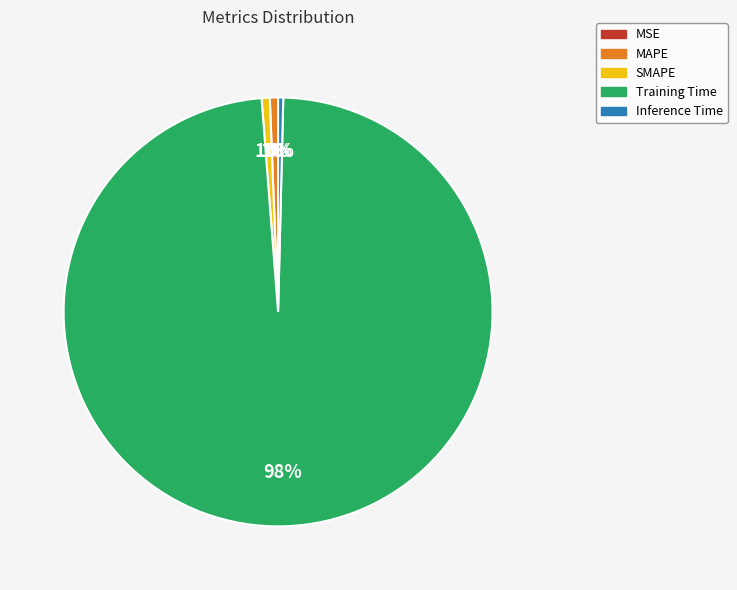

Which slice represents more than half of the pie?

Training Time